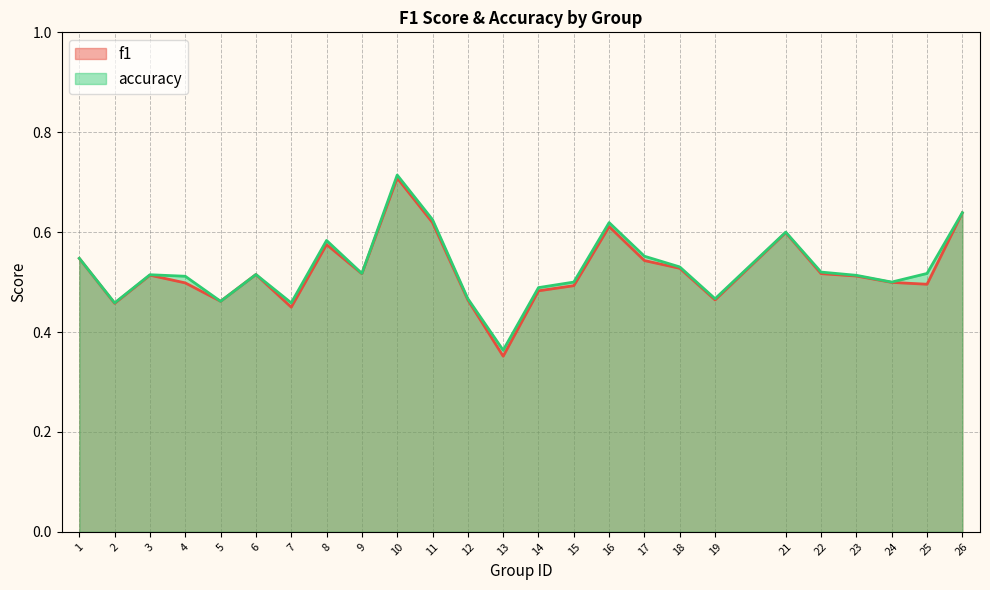

Reading left to right, transcribe all the data shown in this chart.

f1: 1=0.5	2=0.5	3=0.5	4=0.5	5=0.5	6=0.5	7=0.4	8=0.6	9=0.5	10=0.7	11=0.6	12=0.5	13=0.4	14=0.5	15=0.5	16=0.6	17=0.5	18=0.5	19=0.5	21=0.6	22=0.5	23=0.5	24=0.5	25=0.5	26=0.6
accuracy: 1=0.5	2=0.5	3=0.5	4=0.5	5=0.5	6=0.5	7=0.5	8=0.6	9=0.5	10=0.7	11=0.6	12=0.5	13=0.4	14=0.5	15=0.5	16=0.6	17=0.6	18=0.5	19=0.5	21=0.6	22=0.5	23=0.5	24=0.5	25=0.5	26=0.6